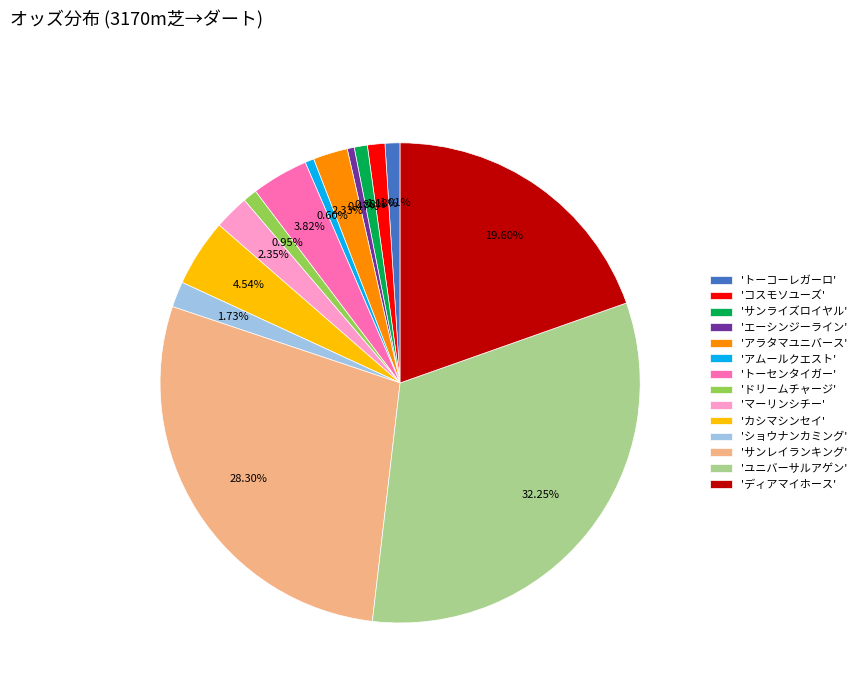

Combined, do 'トーセンタイガー' and 'エーシンジーライン' account for over 50%?

No